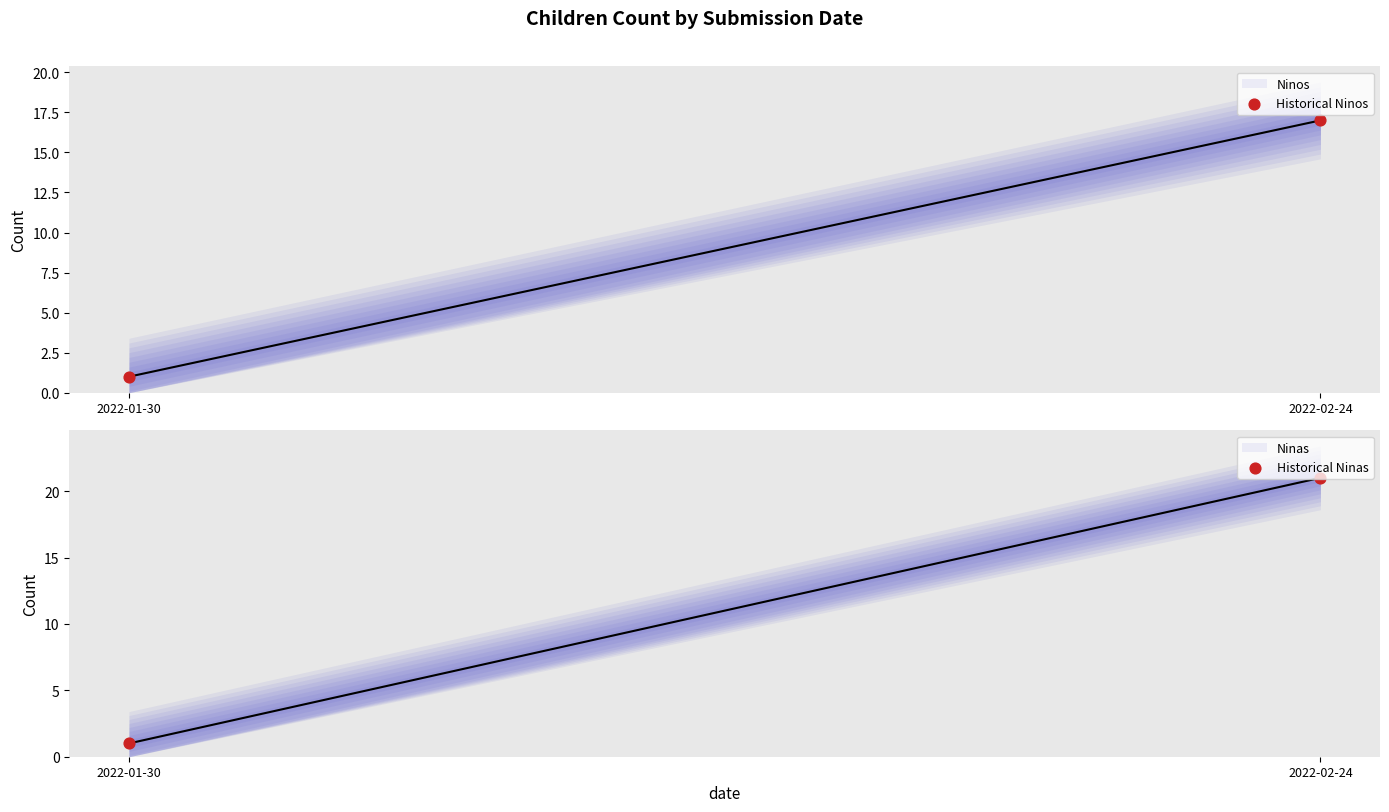

What are all the series names shown in the legend?

Ninos, Historical Ninos, Ninas, Historical Ninas